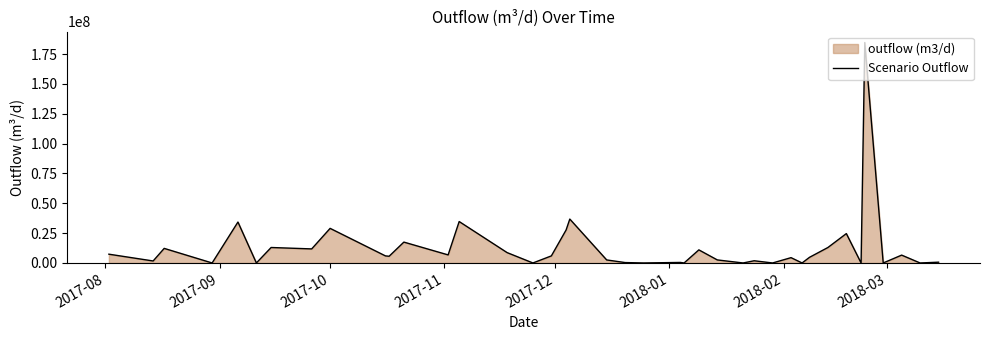

Does the chart have visible grid lines?

No